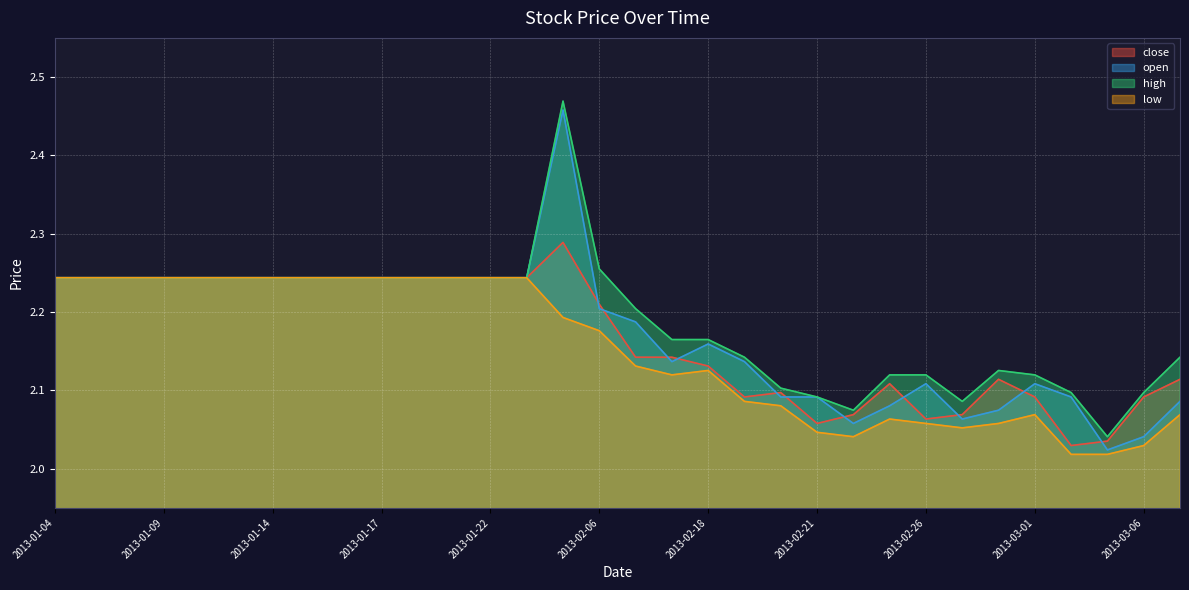

Rank the series by their maximum value, from highest to lowest.

high, open, close, low